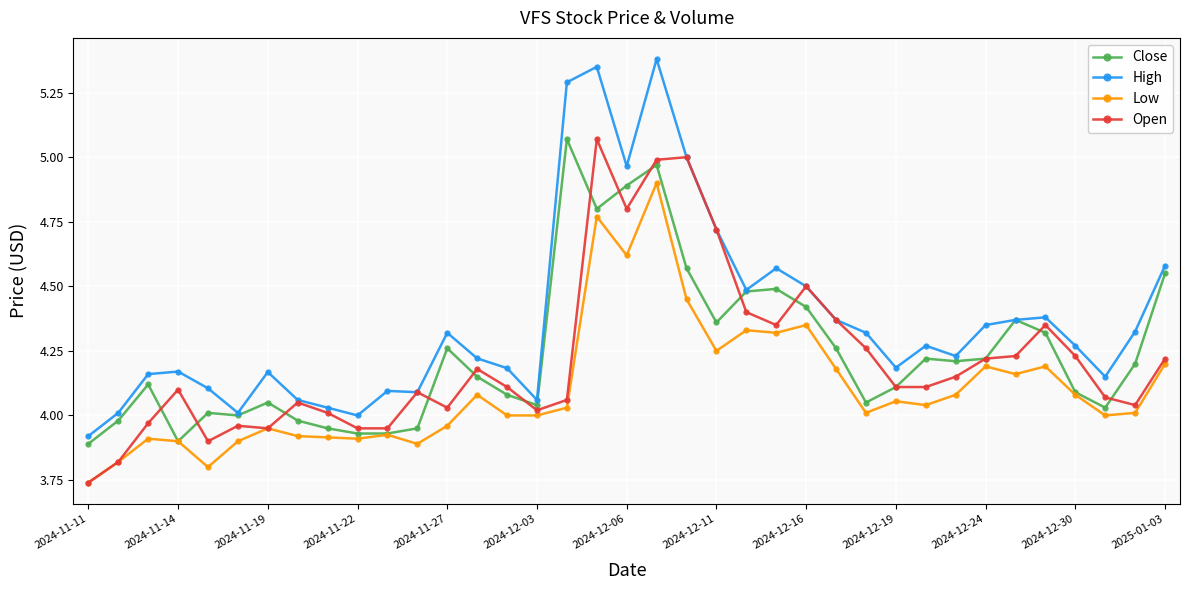

True or false: Close has more than 0 points higher than both neighbors.

True